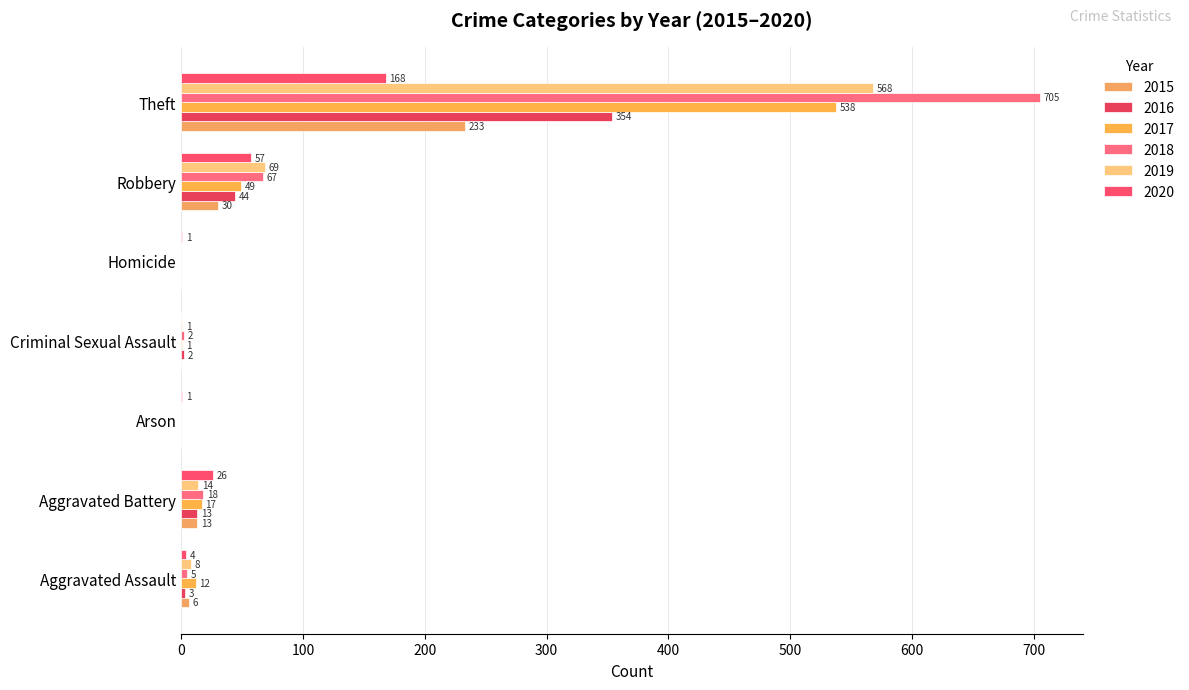

At which category is the sum across all series the highest?

Theft